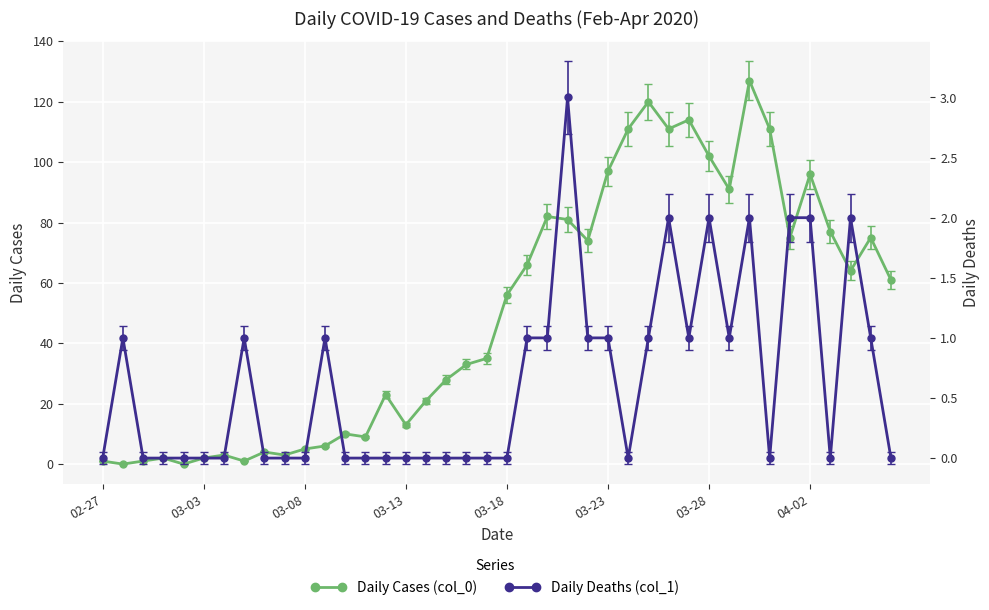

True or false: Daily Cases (col_0) has a value of 183 at 03-28.

False